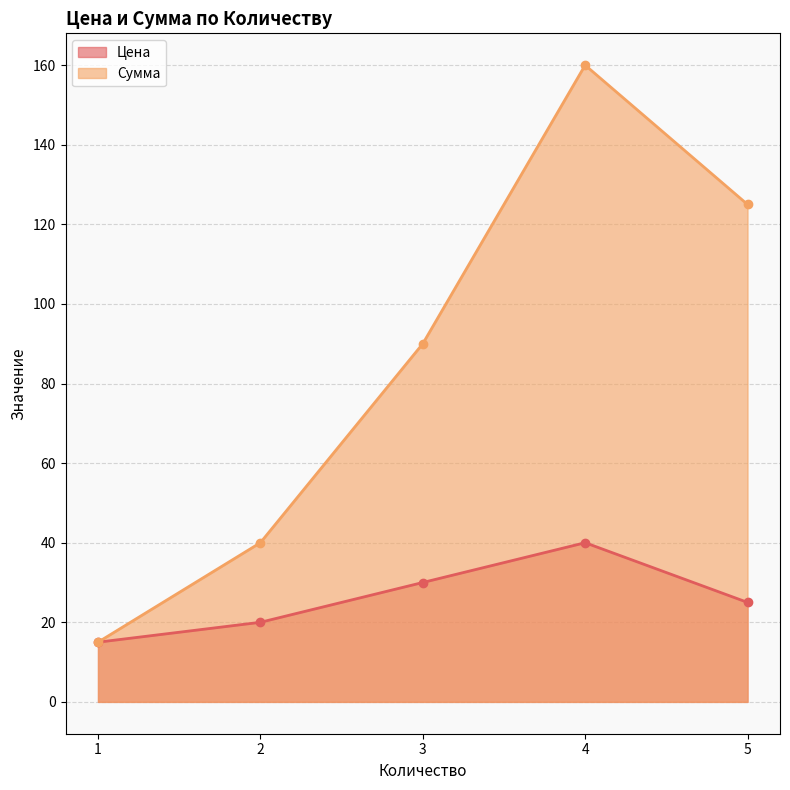

List the series in order of their overall mean, lowest first.

Цена, Сумма